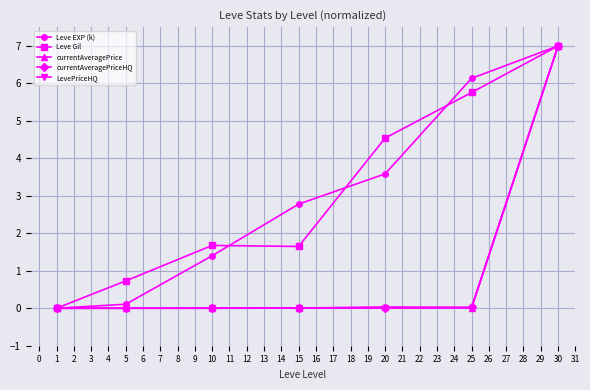

Between which two adjacent categories do LevePriceHQ and Leve Gil first intersect?

1 and 5